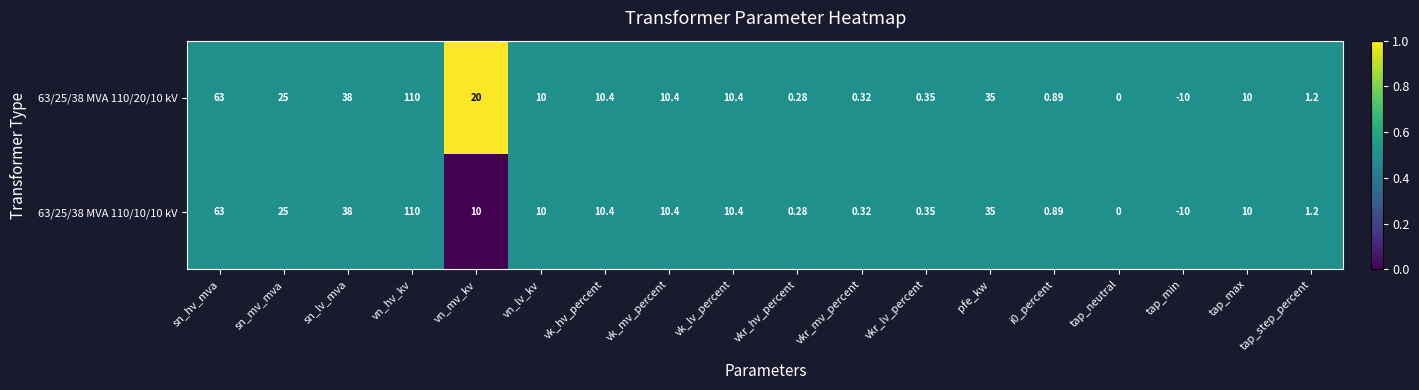

At which category is the sum across all series the highest?

vn_hv_kv